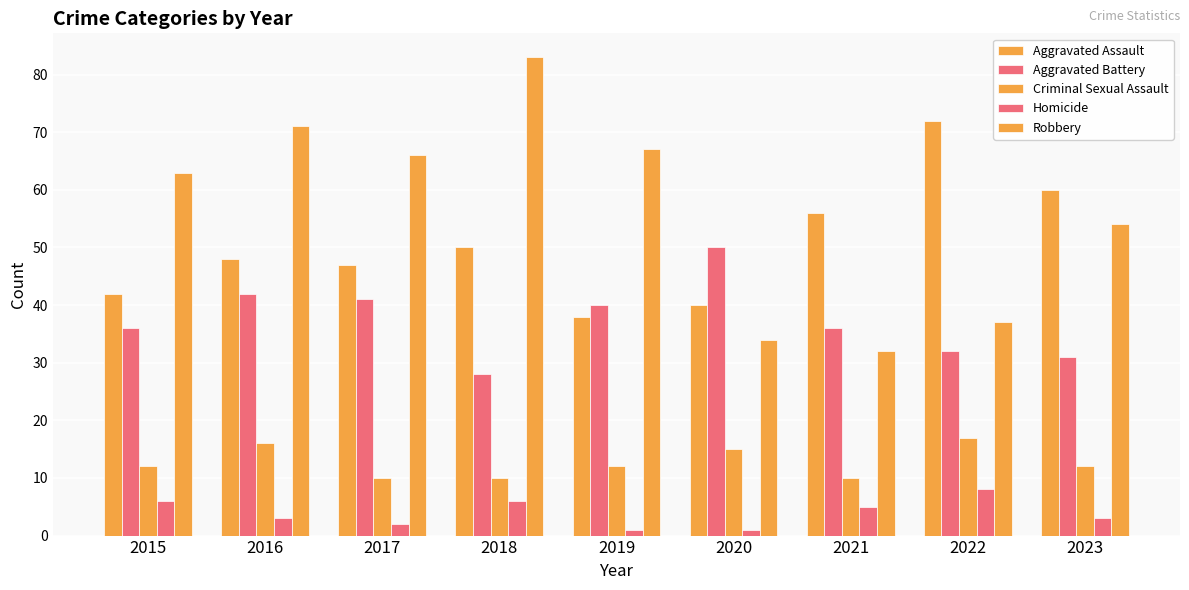

What is the average value of the Homicide series?

4